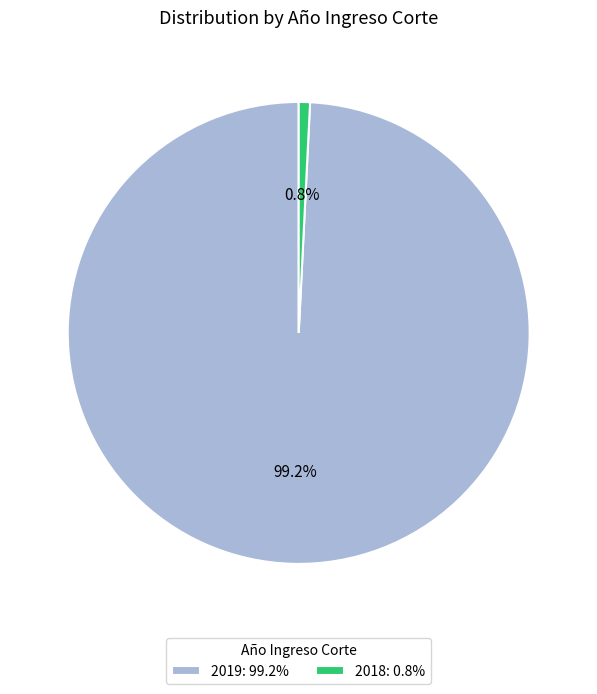

How many slices are in this pie chart?

2